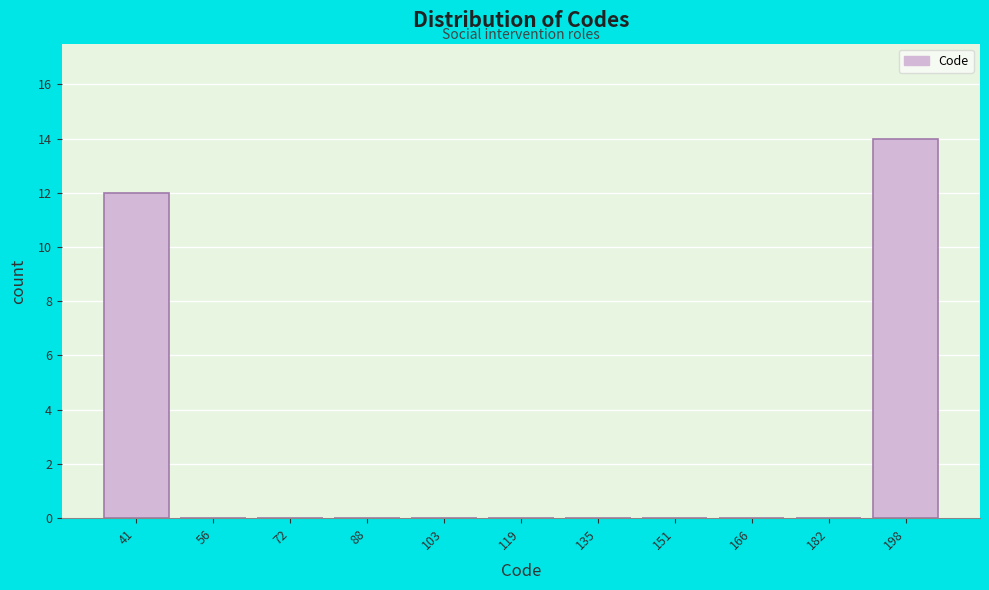

Reading left to right, extract all data points from this chart.

41=12	56=0	72=0	88=0	103=0	119=0	135=0	151=0	166=0	182=0	198=14